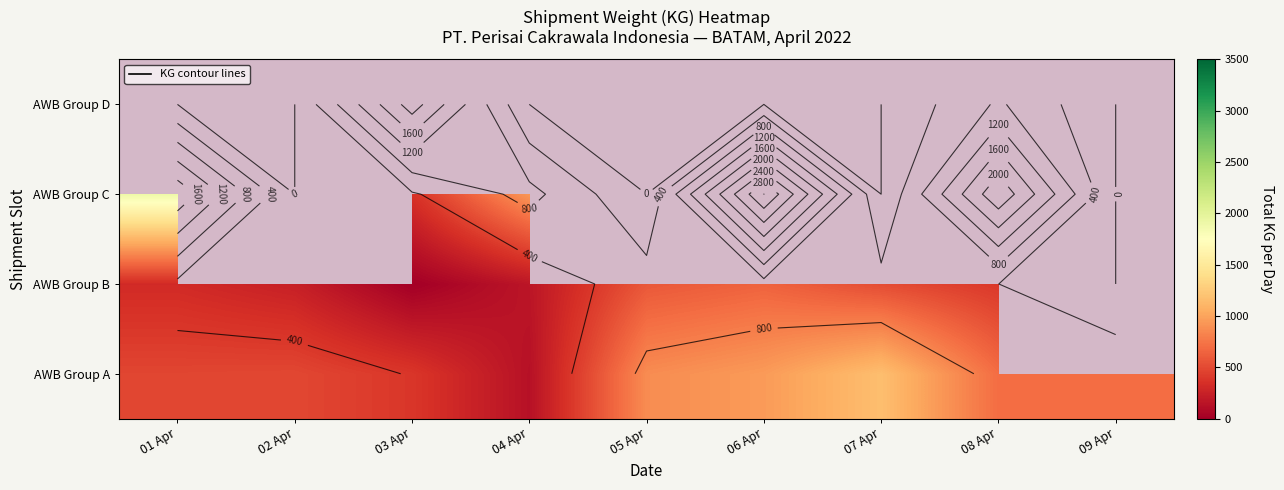

Which category has the lowest value in the AWB Group C series?

03 Apr